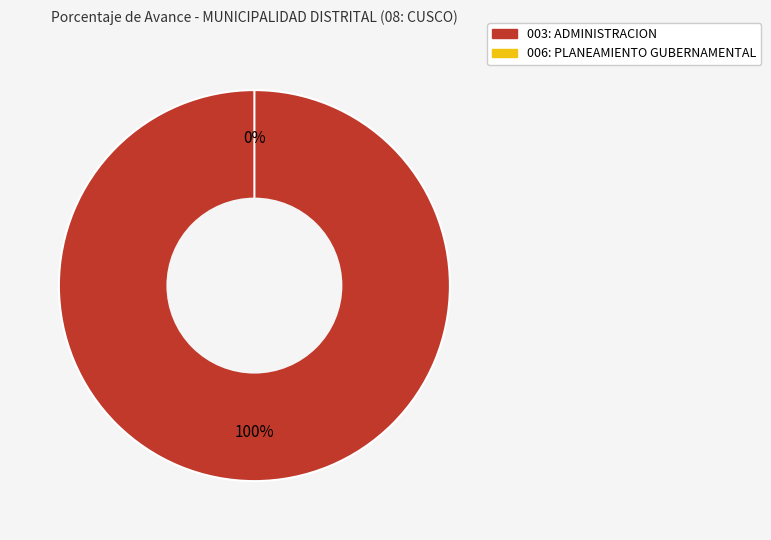

To the nearest percent, what is the combined percentage of 006: PLANEAMIENTO GUBERNAMENTAL and 003: ADMINISTRACION?

100%